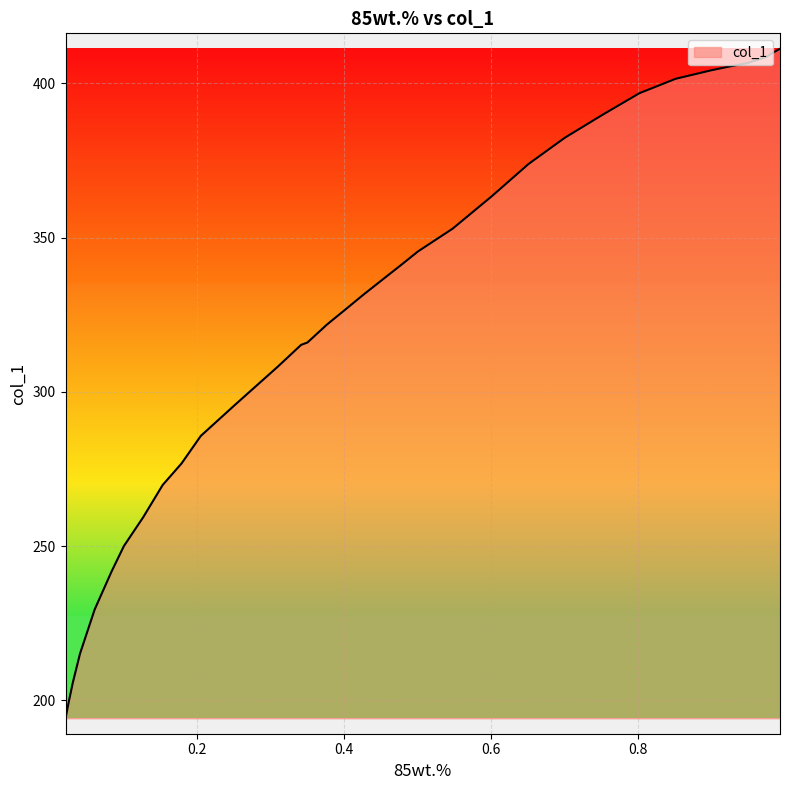

At which category does the chart reach its peak across all series?

0.9935